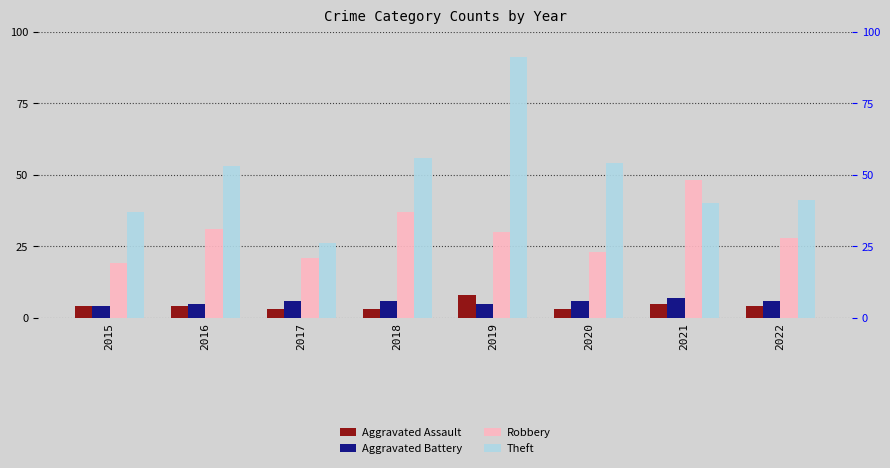

Where is Theft nearest to the value 58?

2018